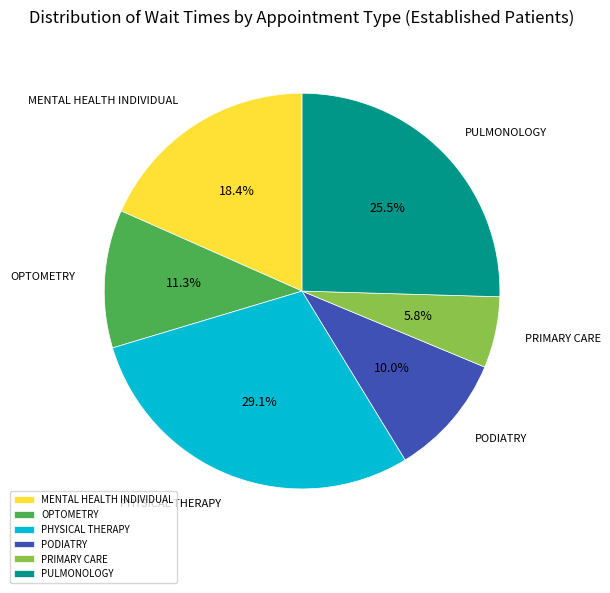

Which slice is the largest?

PHYSICAL THERAPY